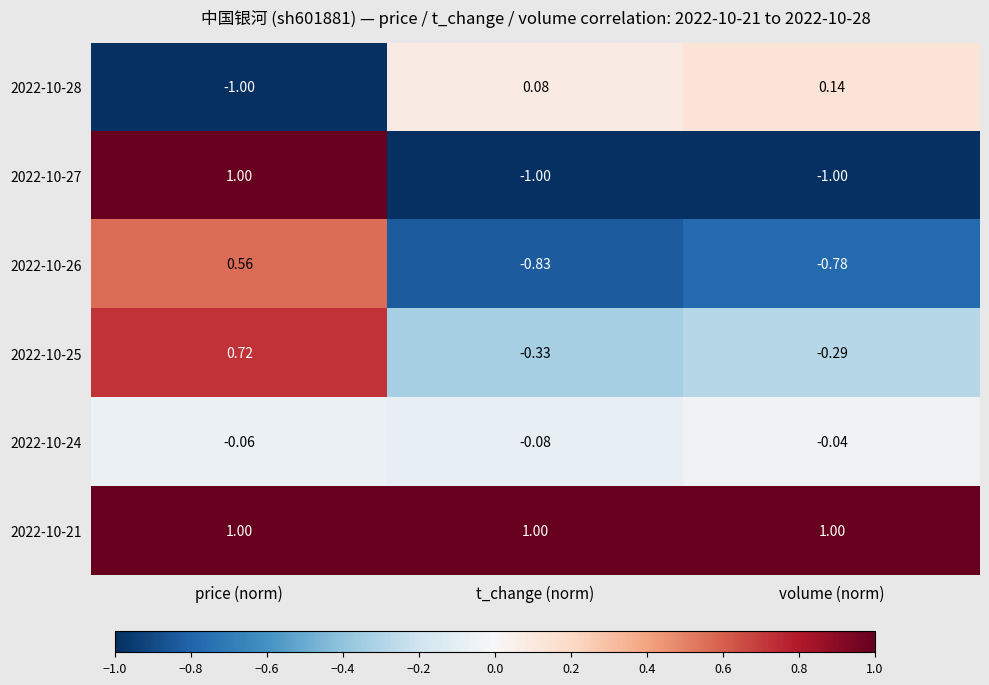

Where is 2022-10-24 nearest to the value 0?

volume (norm)